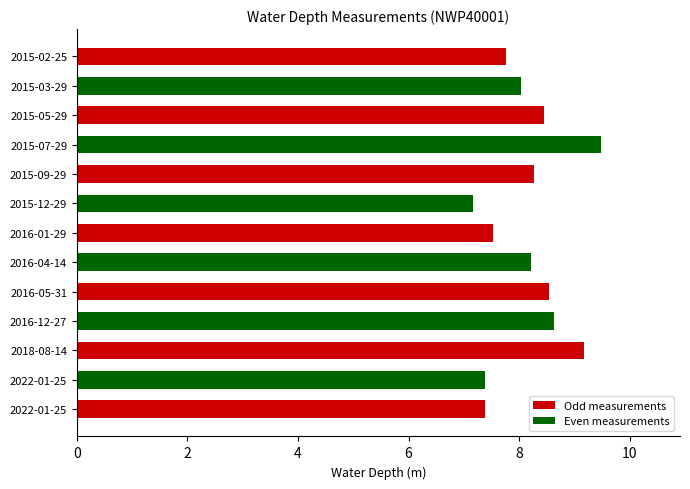

At which label is the value closest to 8?

2015-03-29